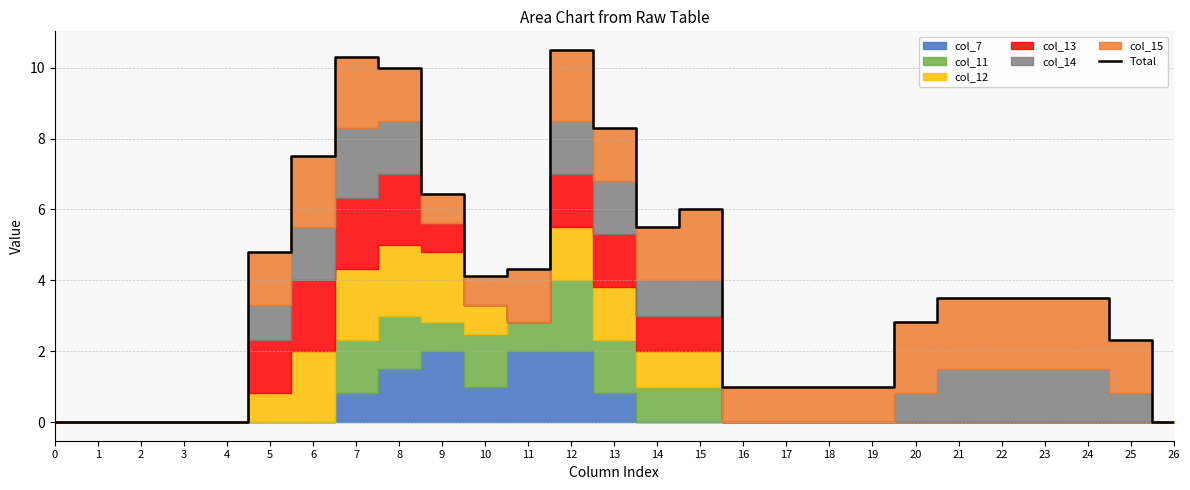

Which has a higher value, 3 or 9?

9